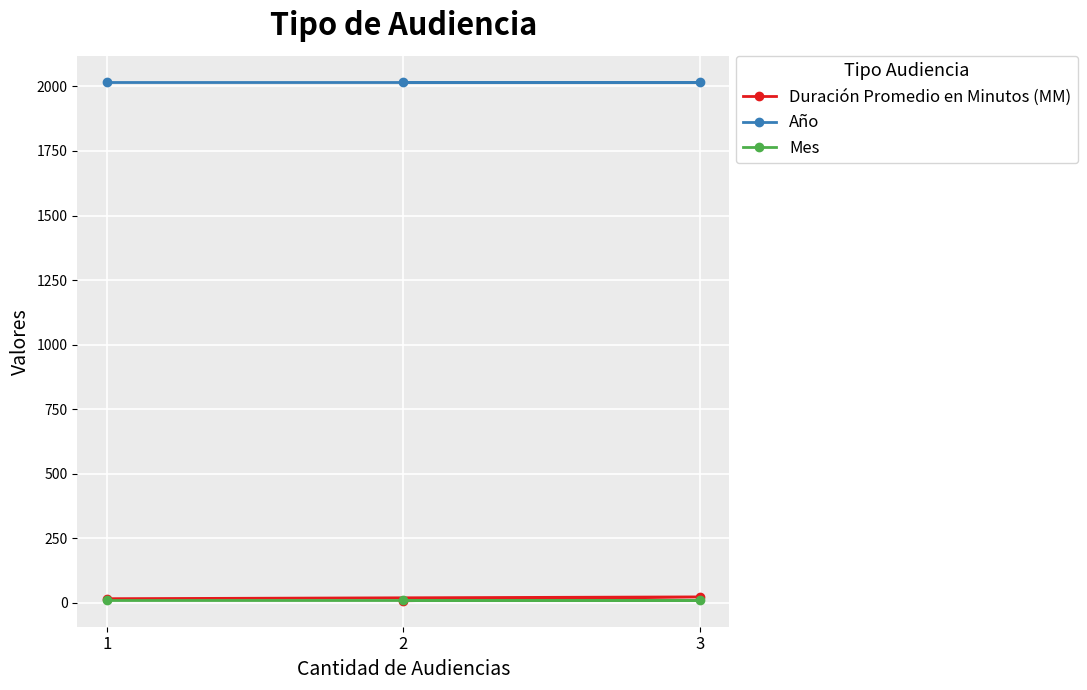

Which has a higher value, 3 or 2?

3